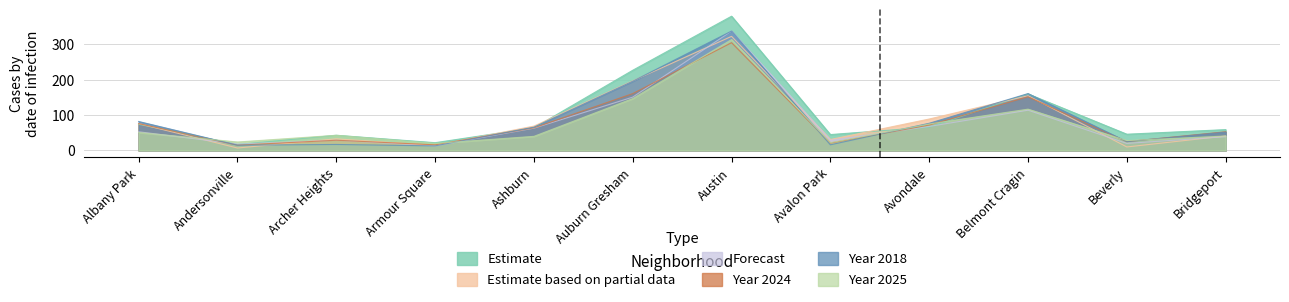

How many lines are shown in the chart?

6